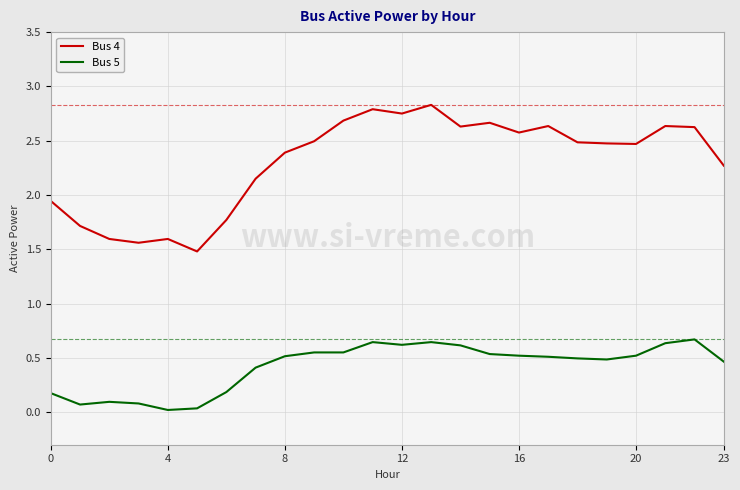

Rank the series by their maximum value, from highest to lowest.

Bus 4, Bus 5